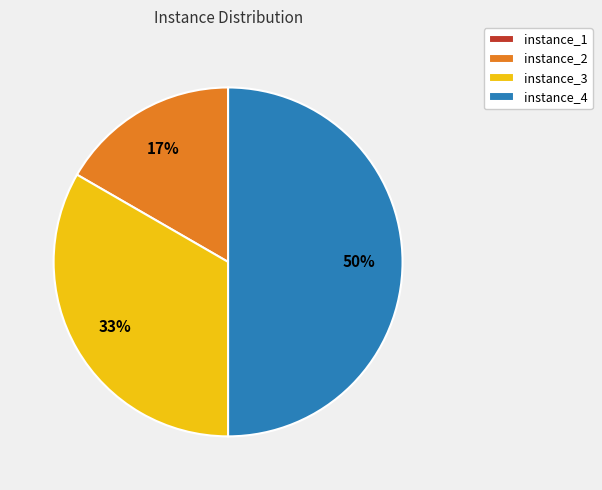

Is instance_3 the majority of the pie?

No